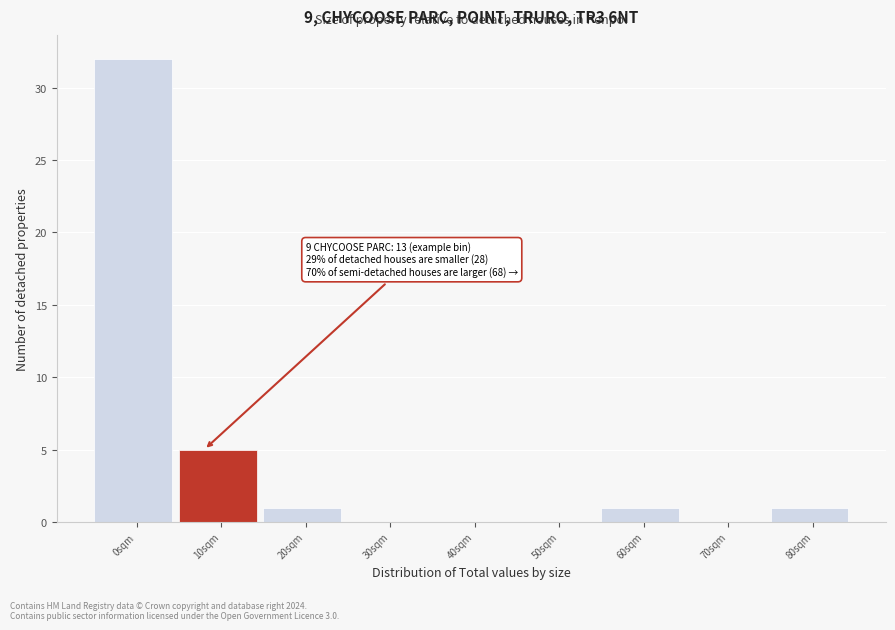

Reading left to right, what are all the values shown in this chart?

0sqm=32	10sqm=5	20sqm=1	30sqm=0	40sqm=0	50sqm=0	60sqm=1	70sqm=0	80sqm=1